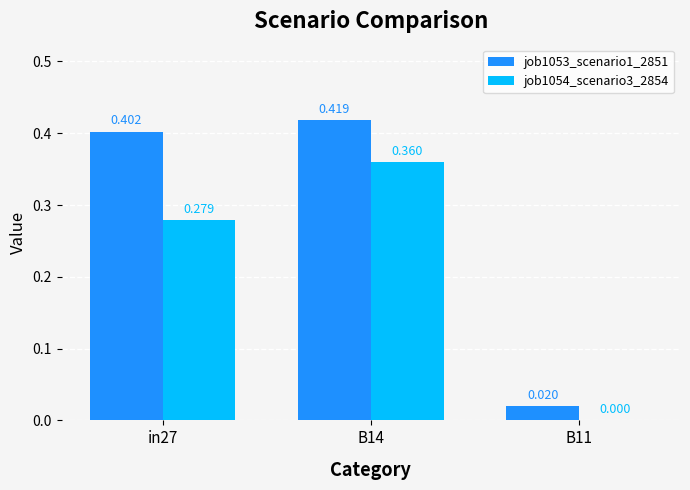

Is the value of job1053_scenario1_2851 at in27 greater than the value of job1054_scenario3_2854 at B11?

Yes